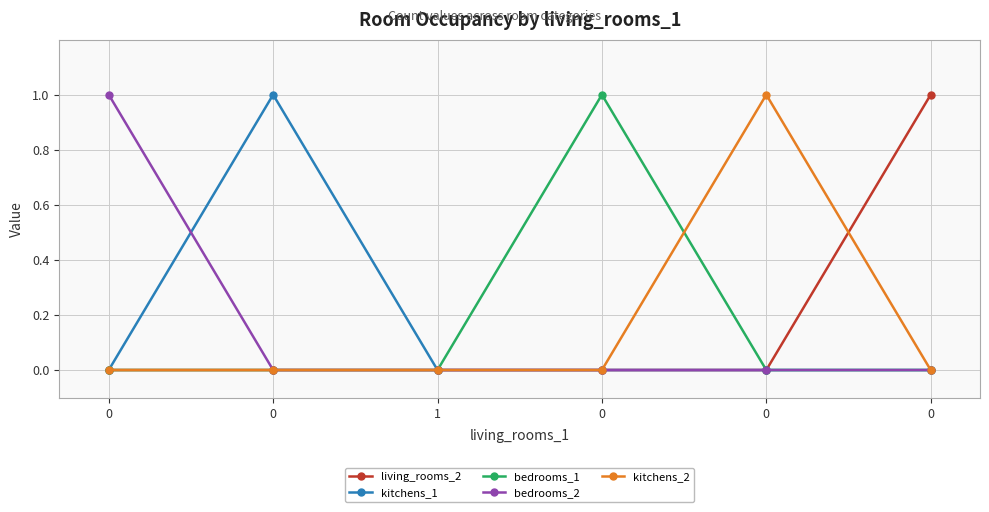

What is the difference between the maximum and minimum values in the bedrooms_2 series?

1